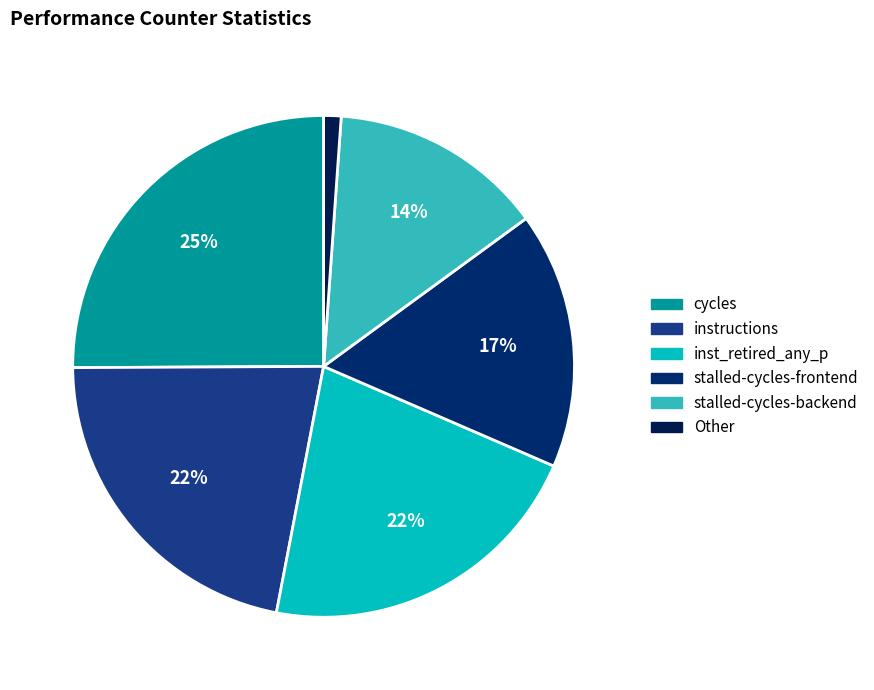

Count the number of slices in the pie.

6